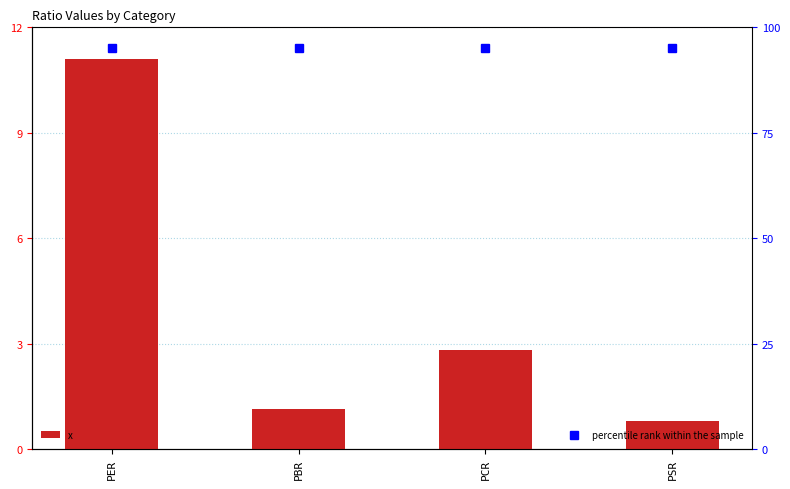

What is the difference between the highest and lowest values at PCR?

92.2